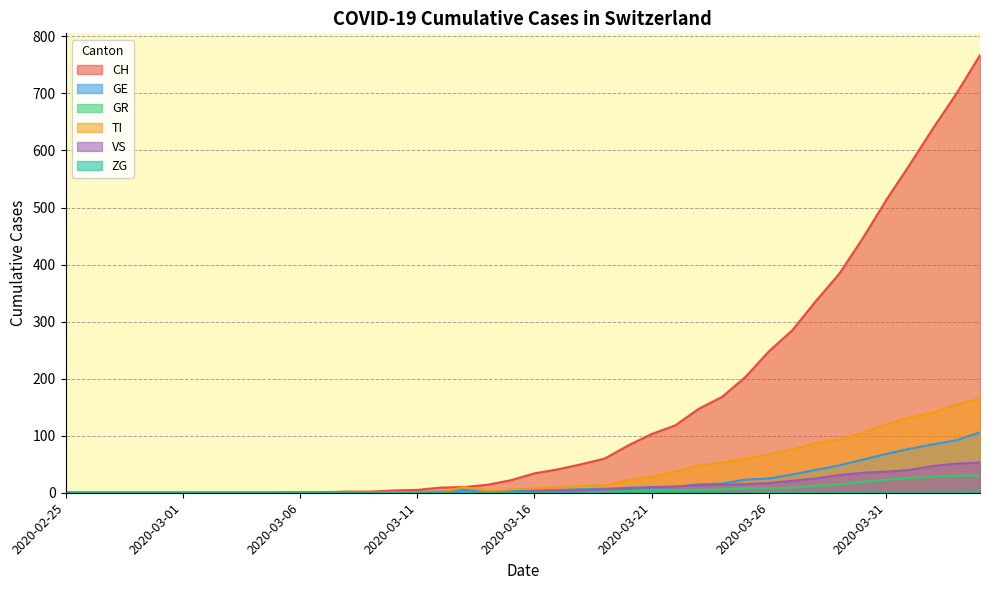

What is the sum of the GE values at 2020-03-19 and 2020-02-25?

7